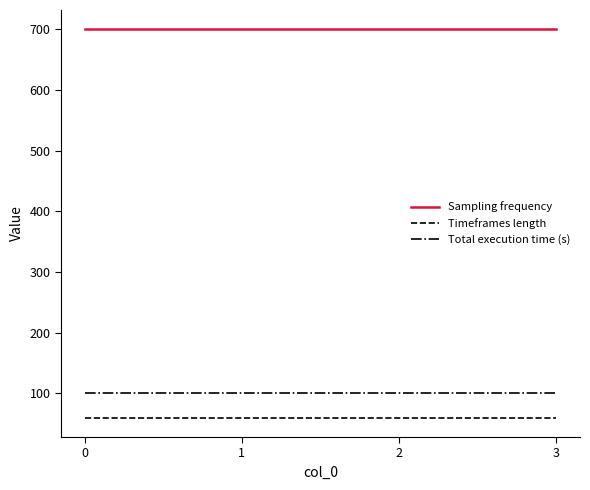

True or false: Total execution time (s) and Sampling frequency cross at least once.

False